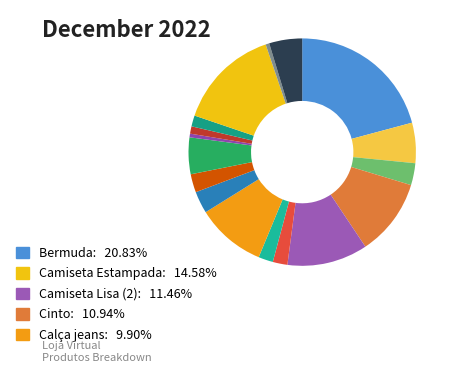

Which category has the smallest portion of the pie?

Bolsa de couro